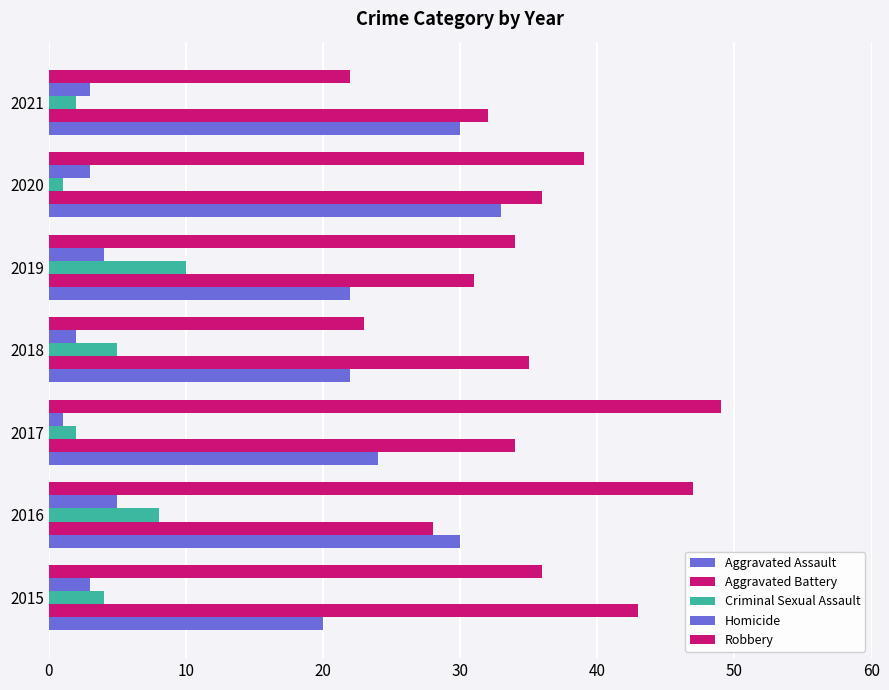

How many distinct data groups are displayed?

5